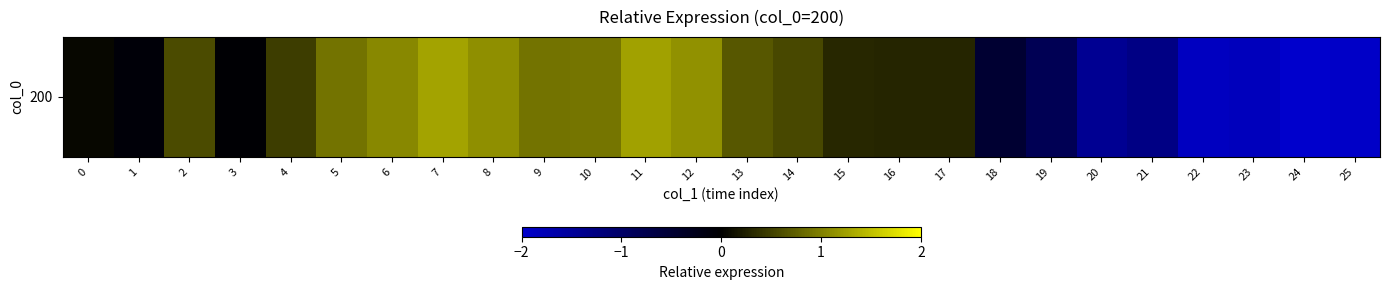

Rank the categories by value from highest to lowest.

7, 11, 12, 8, 6, 10, 5, 9, 13, 2, 14, 4, 15, 17, 16, 0, 3, 1, 18, 19, 21, 20, 23, 22, 25, 24